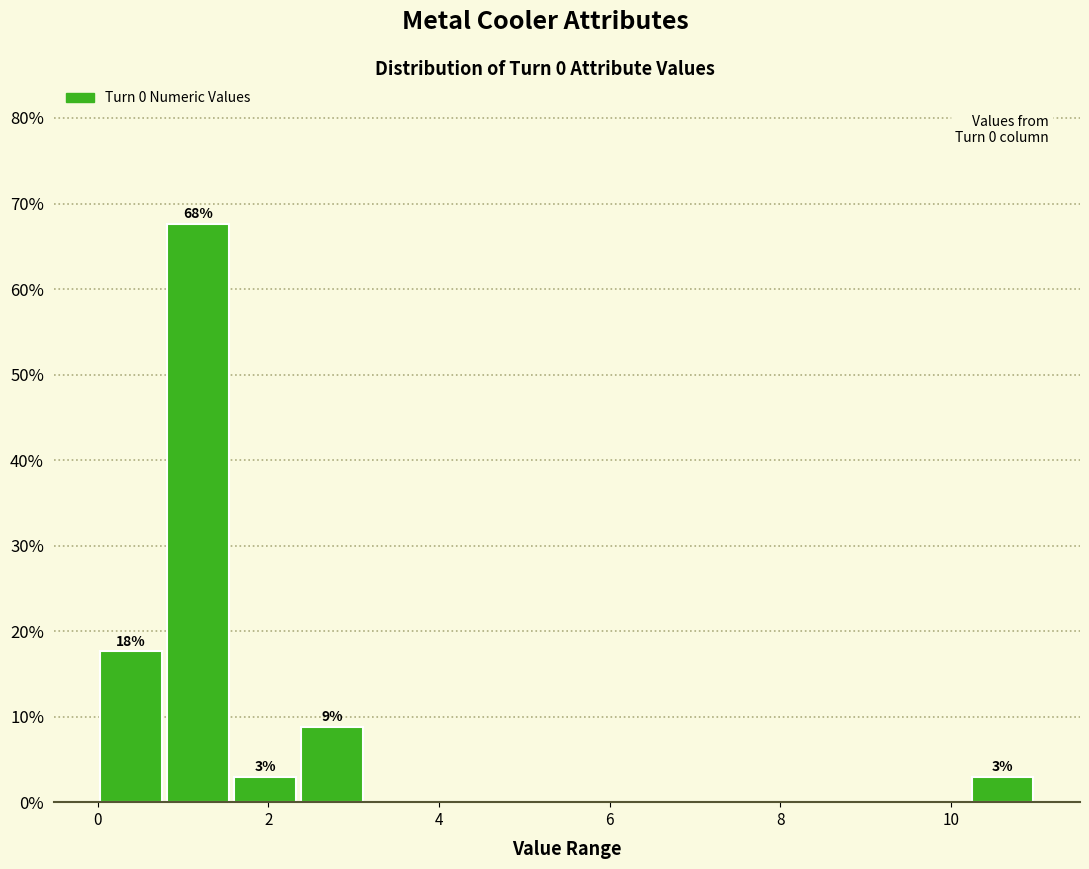

Read against the x-axis, roughly where is the centre of the tallest bar?

1.2